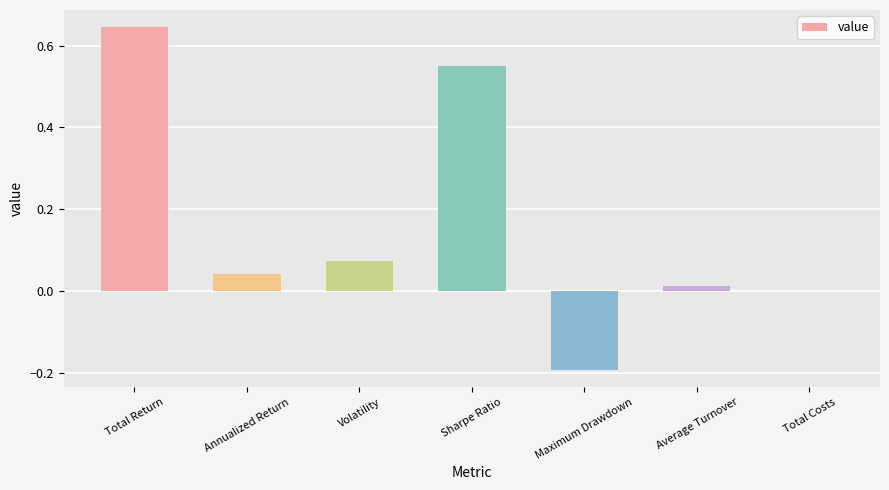

What is the change in value from Volatility to Sharpe Ratio?

+0.5